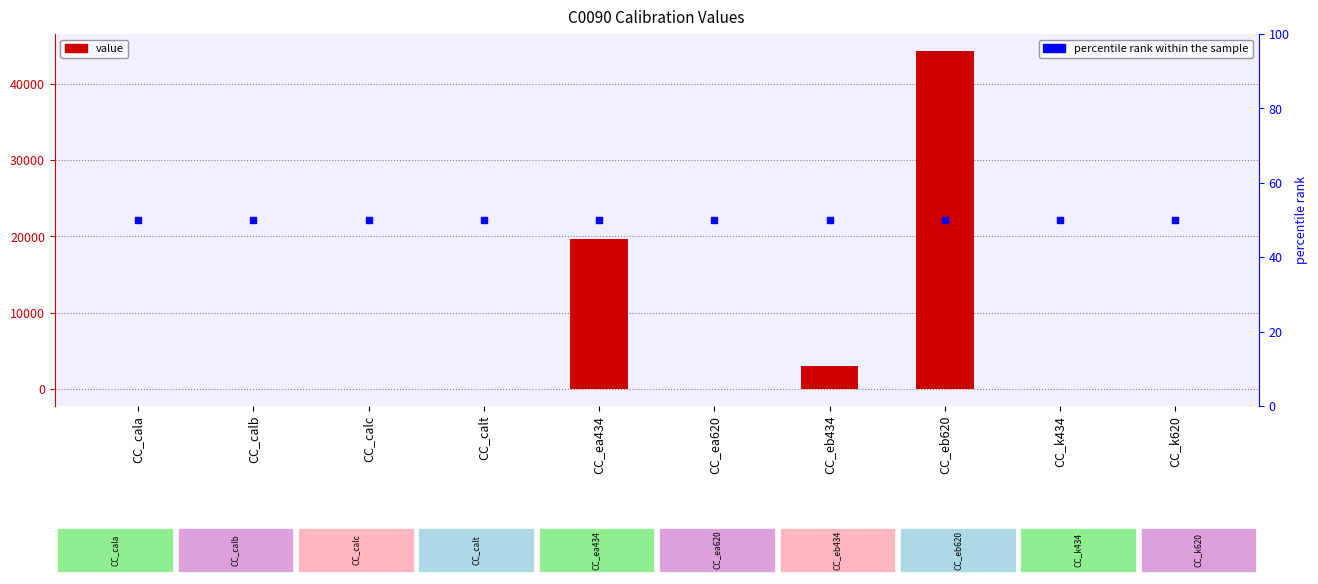

Which series contains the highest Y value?

value